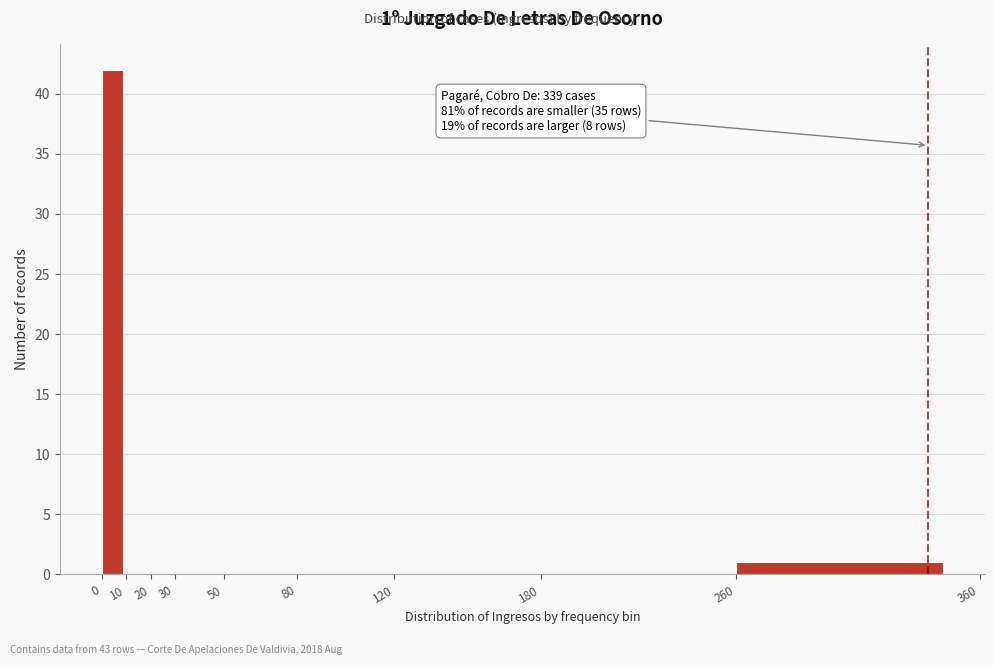

Over which range of the x-axis is the bar tallest?

0 to 10